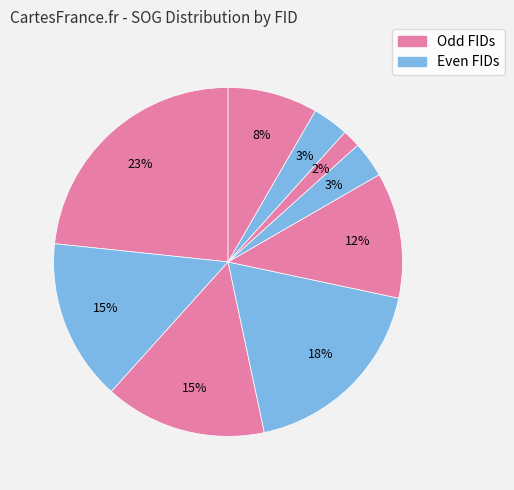

Count the number of slices in the pie.

9